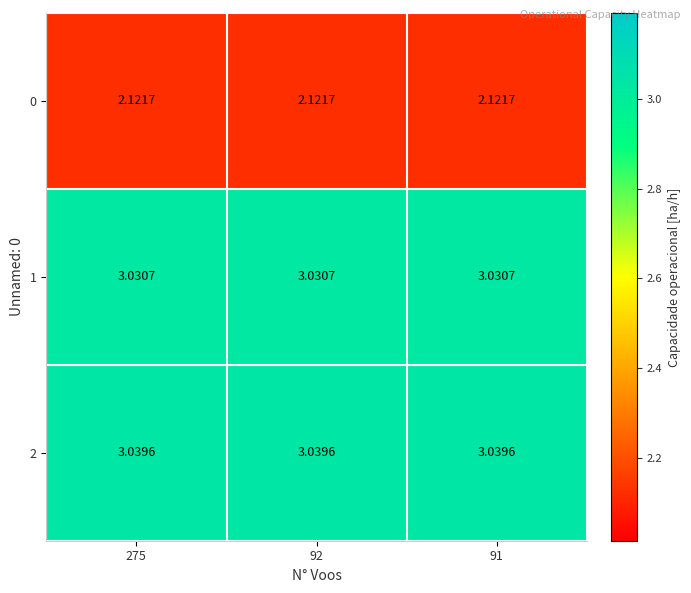

Rank the series at 275 from highest to lowest value.

2, 1, 0